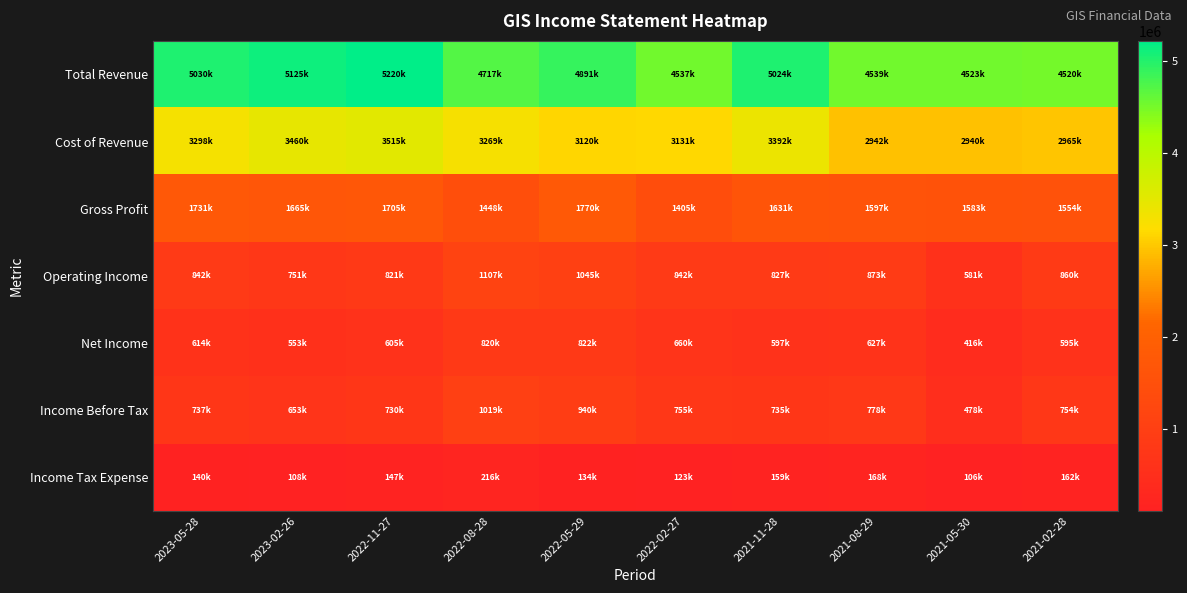

Reading left to right, extract all data points from this chart.

Total Revenue: 2023-05-28=5030000	2023-02-26=5125900	2022-11-27=5220700	2022-08-28=4717600	2022-05-29=4891200	2022-02-27=4537700	2021-11-28=5024000	2021-08-29=4539900	2021-05-30=4523600	2021-02-28=4520000
Cost of Revenue: 2023-05-28=3298900	2023-02-26=3460400	2022-11-27=3515100	2022-08-28=3269200	2022-05-29=3120800	2022-02-27=3131800	2021-11-28=3392400	2021-08-29=2942300	2021-05-30=2940100	2021-02-28=2965400
Gross Profit: 2023-05-28=1731100	2023-02-26=1665500	2022-11-27=1705600	2022-08-28=1448400	2022-05-29=1770400	2022-02-27=1405900	2021-11-28=1631600	2021-08-29=1597600	2021-05-30=1583500	2021-02-28=1554600
Operating Income: 2023-05-28=842000	2023-02-26=751800	2022-11-27=821500	2022-08-28=1107300	2022-05-29=1045100	2022-02-27=842400	2021-11-28=827800	2021-08-29=873900	2021-05-30=581200	2021-02-28=860000
Net Income: 2023-05-28=614900	2023-02-26=553100	2022-11-27=605900	2022-08-28=820000	2022-05-29=822800	2022-02-27=660300	2021-11-28=597200	2021-08-29=627000	2021-05-30=416800	2021-02-28=595700
Income Before Tax: 2023-05-28=737400	2023-02-26=653500	2022-11-27=730000	2022-08-28=1019600	2022-05-29=940600	2022-02-27=755900	2021-11-28=735100	2021-08-29=778000	2021-05-30=478600	2021-02-28=754000
Income Tax Expense: 2023-05-28=140700	2023-02-26=108300	2022-11-27=147100	2022-08-28=216100	2022-05-29=134500	2022-02-27=123200	2021-11-28=159700	2021-08-29=168900	2021-05-30=106900	2021-02-28=162000